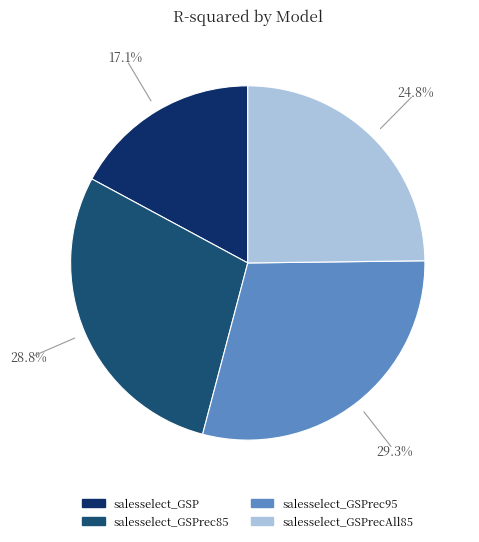

Is there a majority slice in this chart?

No